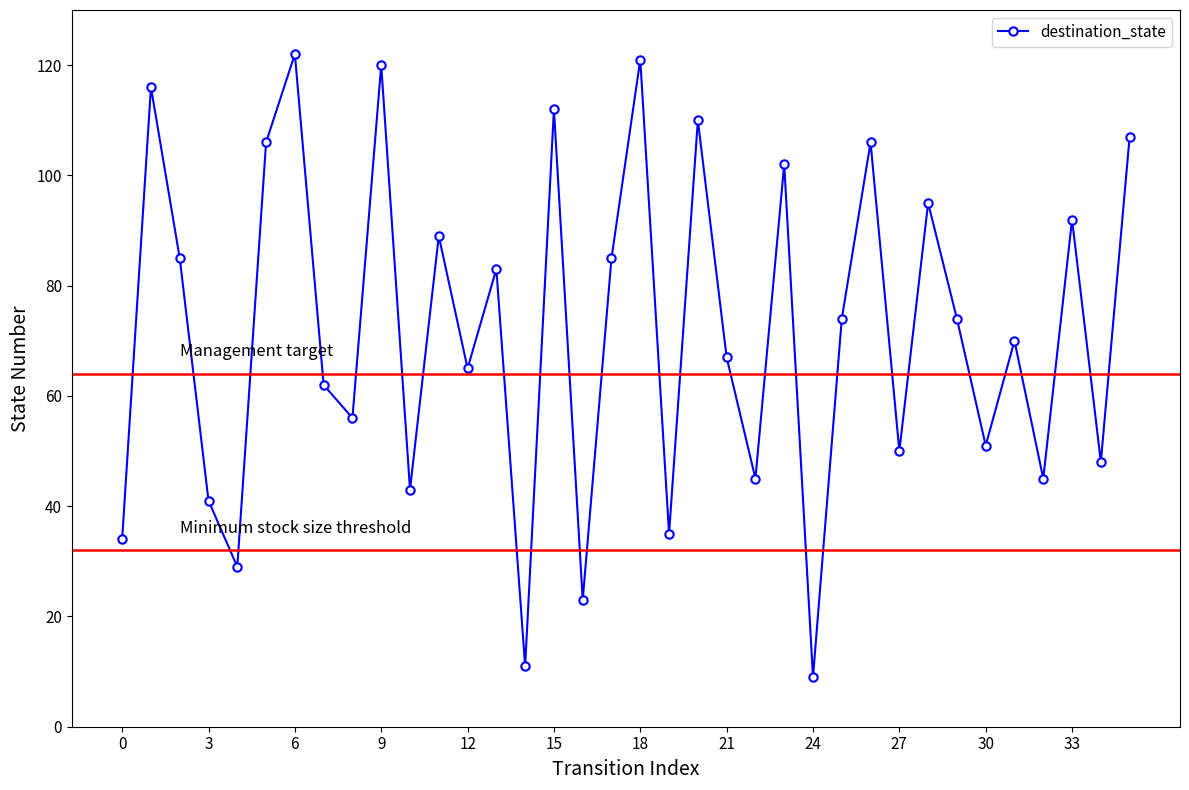

True or false: there are more than 2 points higher than both neighbors.

True